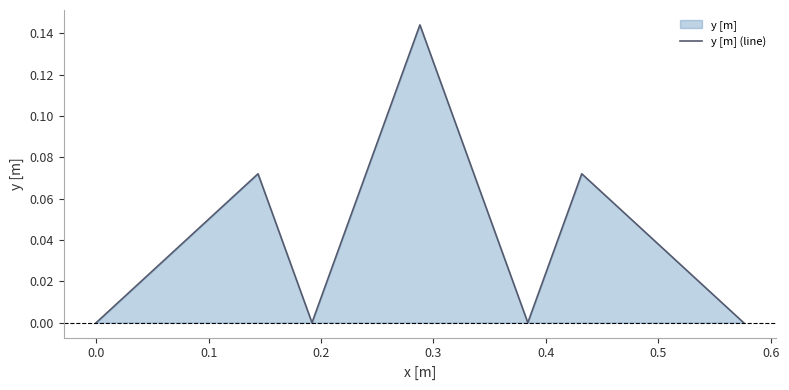

True or false: the data has more than 0 interior local peaks.

True